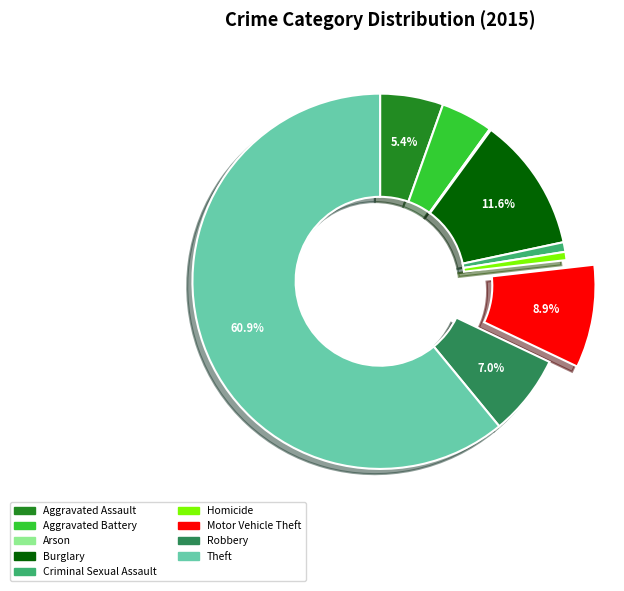

To the nearest percent, what is the combined percentage of Homicide and Burglary?

12%